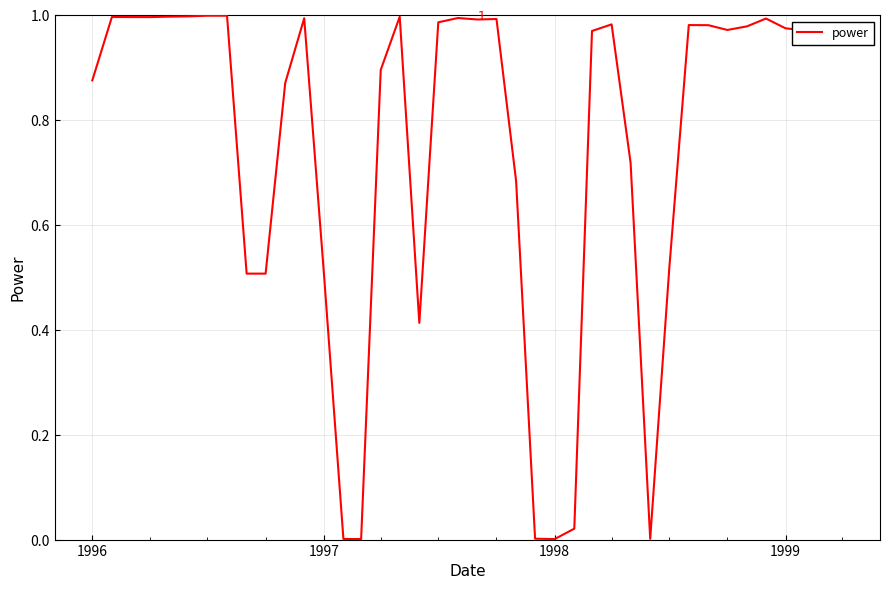

How many points are lower than both their immediate neighbors (excluding endpoints)?

8